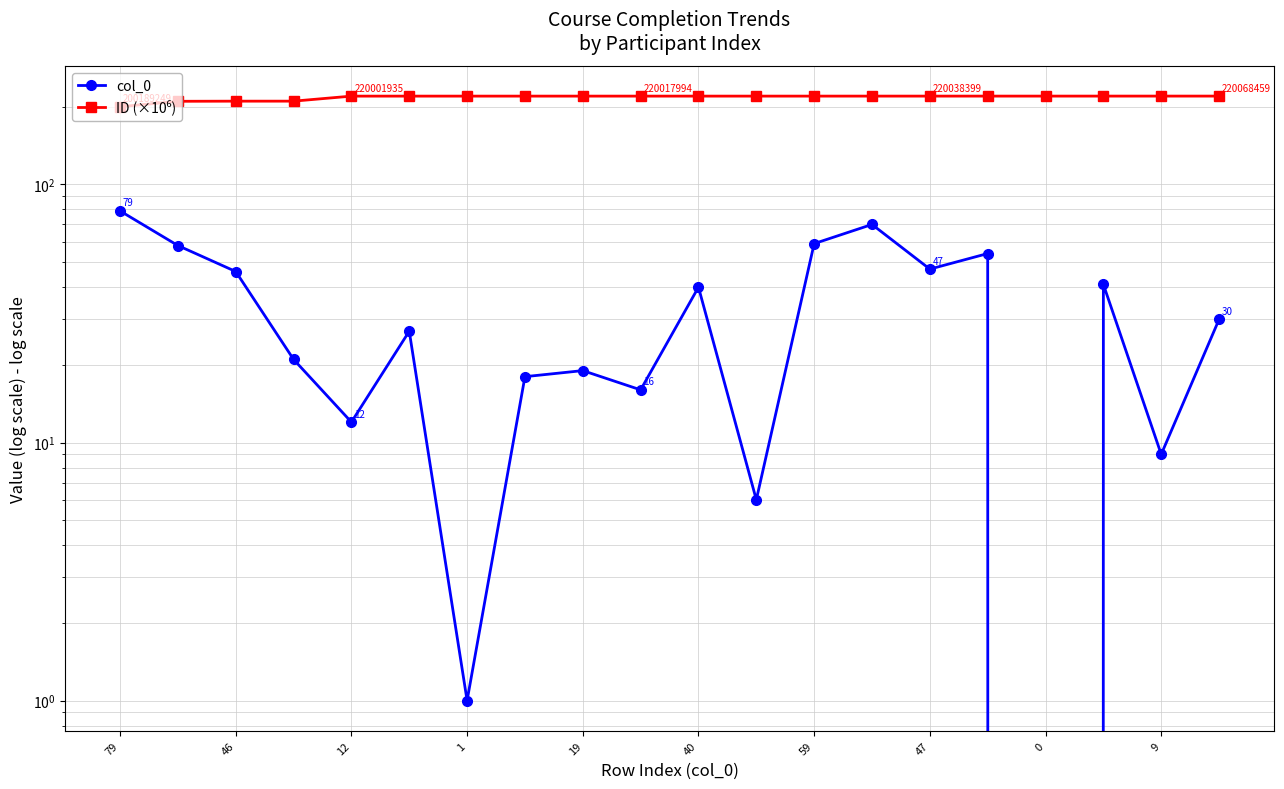

True or false: ID (×10⁶) and col_0 intersect in this chart.

False